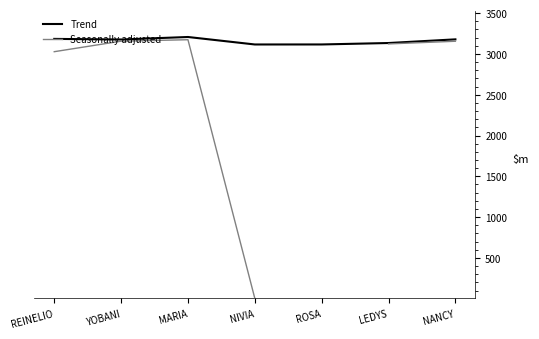

At which category is the sum across all series the highest?

MARIA